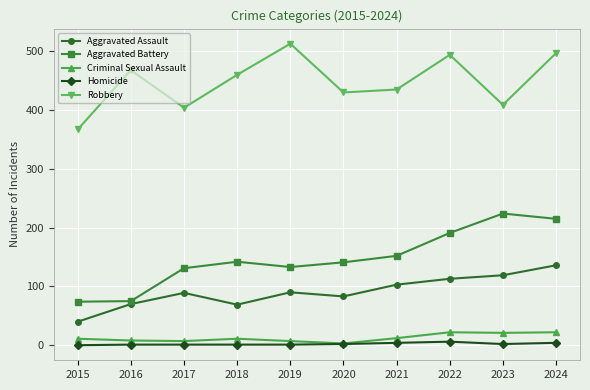

In Criminal Sexual Assault, how many points are lower than both neighbors (excluding endpoints)?

3